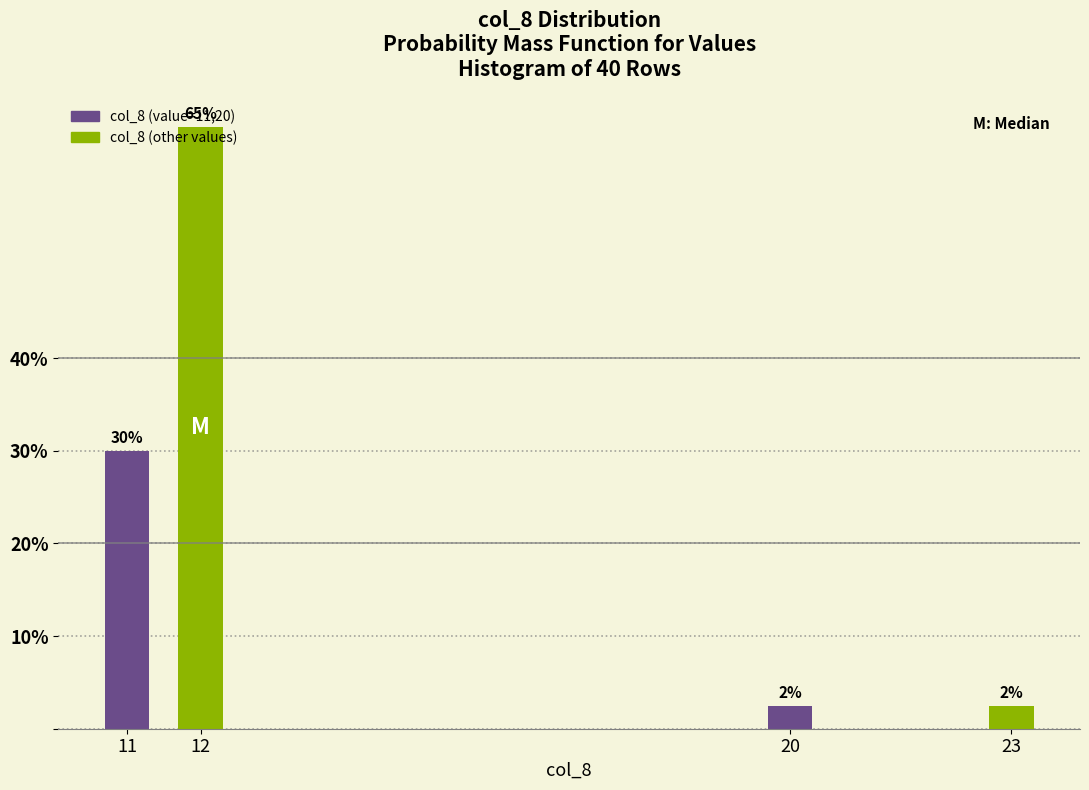

What is the value of the 4th bar from the left?

2.5